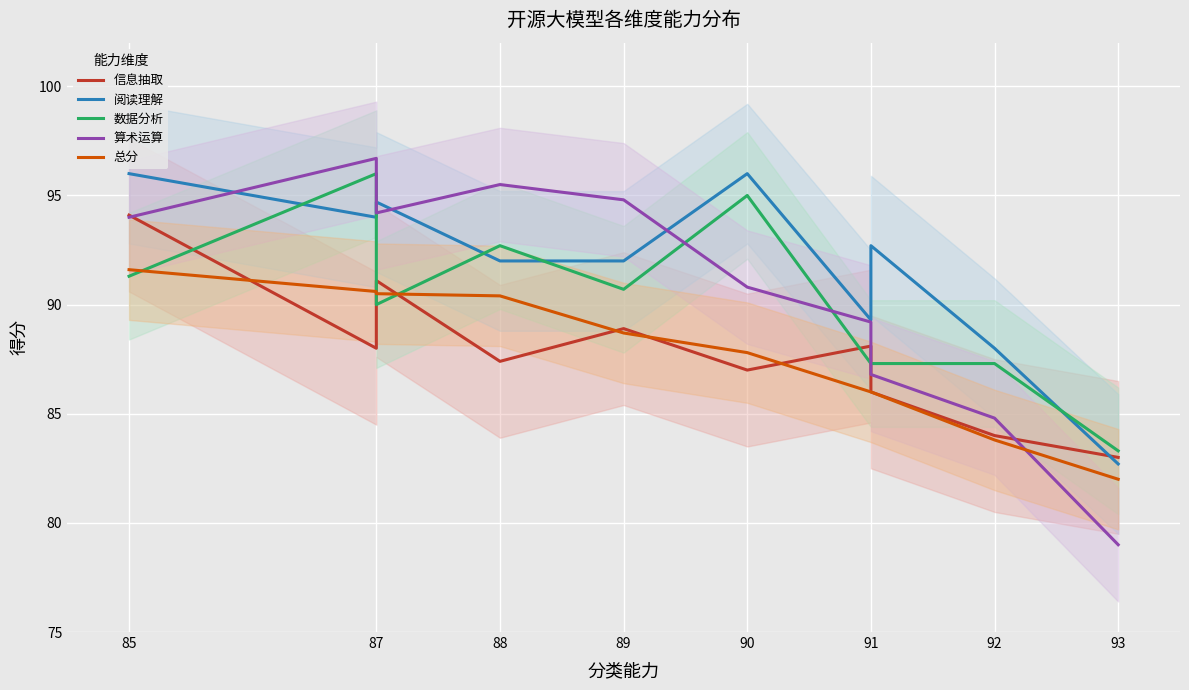

What is the smallest value displayed?

79.0